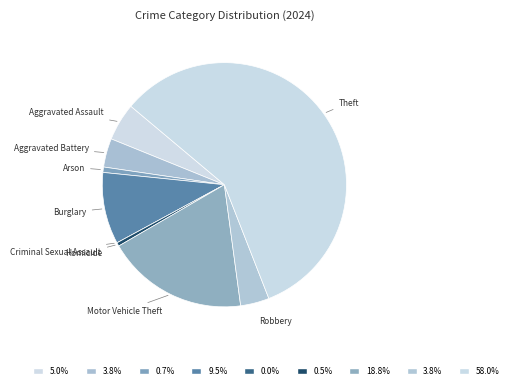

Do Theft and Arson together represent more than half of the pie?

Yes